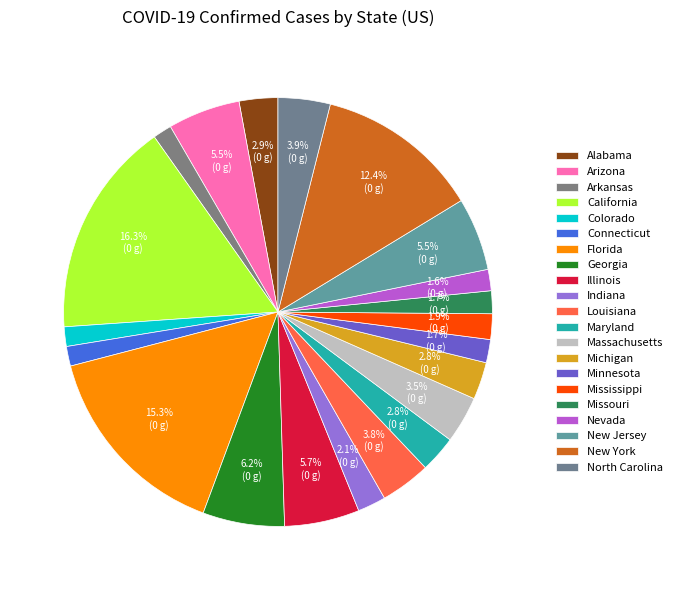

What is the ratio of the value at New York to the value at Maryland?

4.5